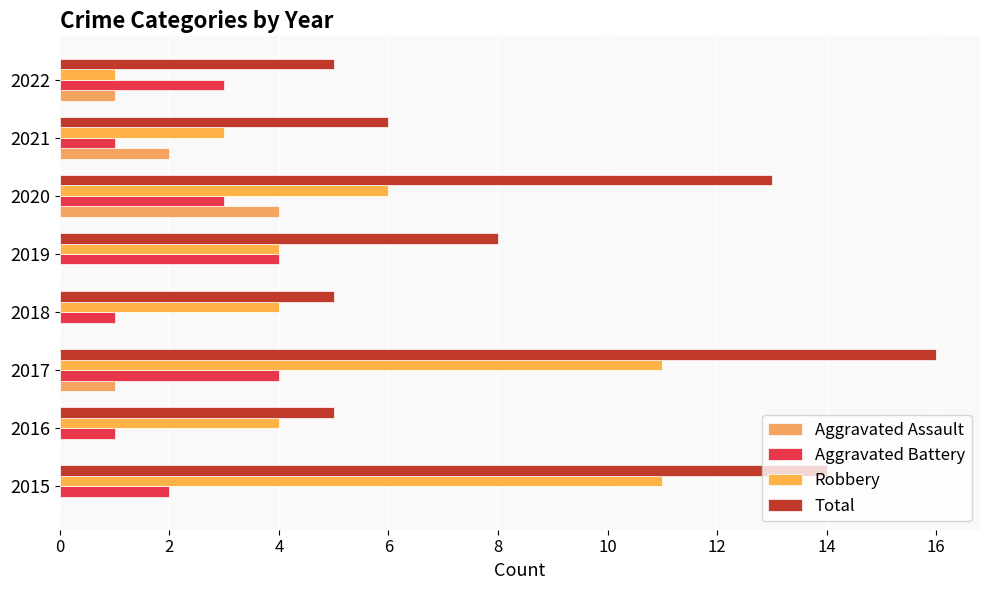

What is the difference between the second highest and second lowest values in the Total series?

9